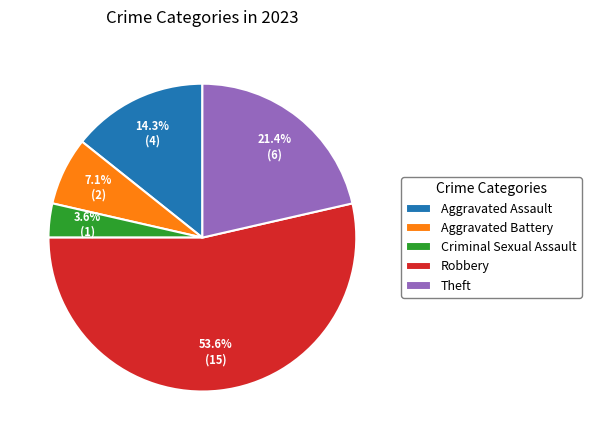

How much of the chart is everything except Theft?

78.6%